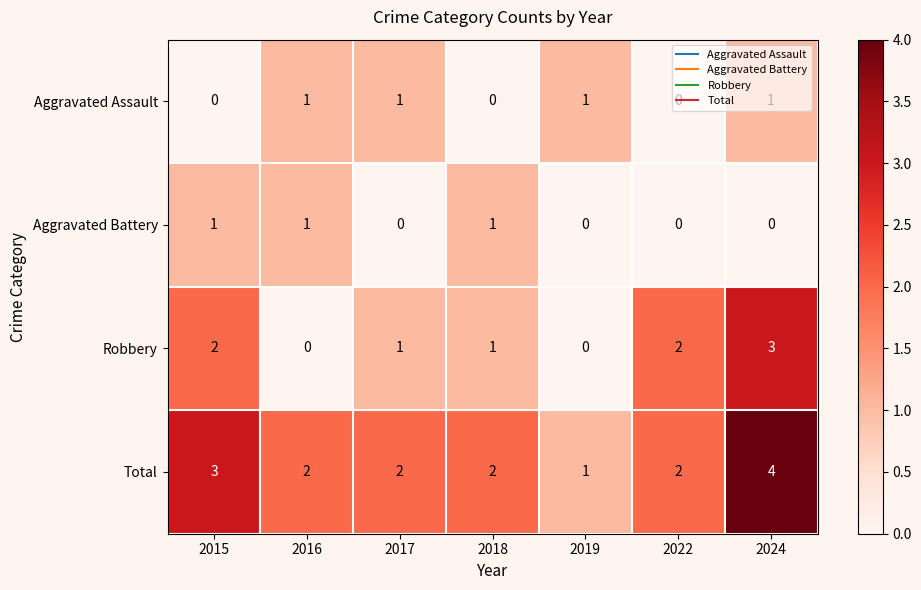

What is the greatest value displayed?

4